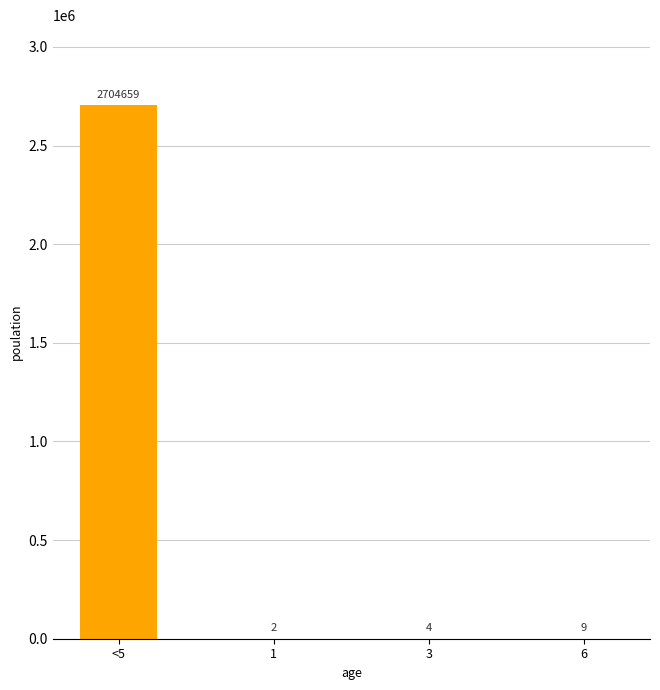

What is the ratio of the value at 3 to the value at 1?

2.0